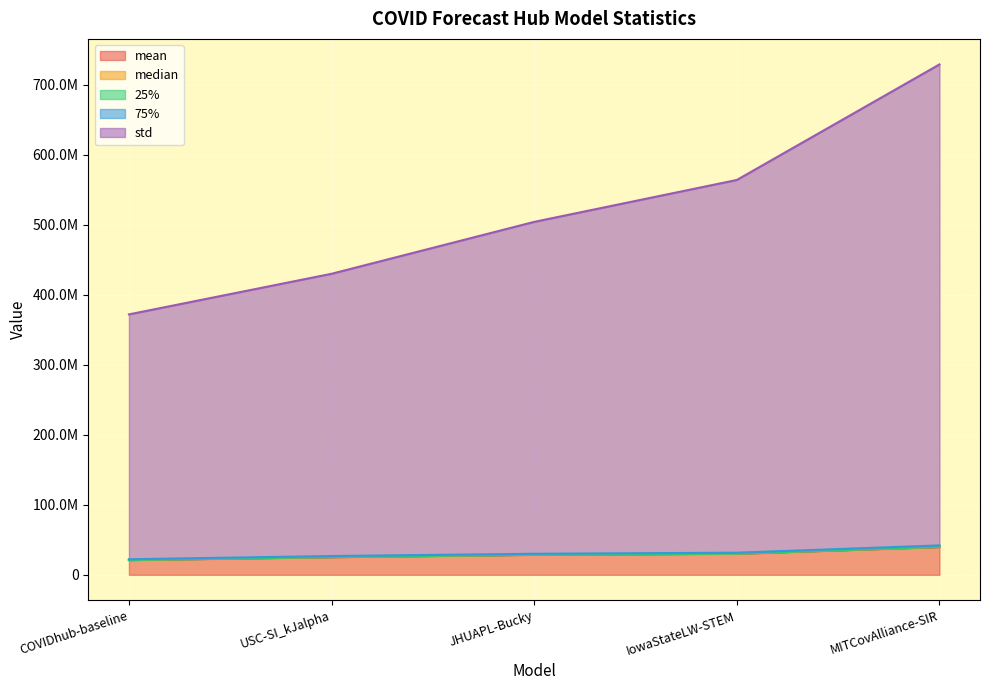

Does the chart display data point markers on the line(s)?

No